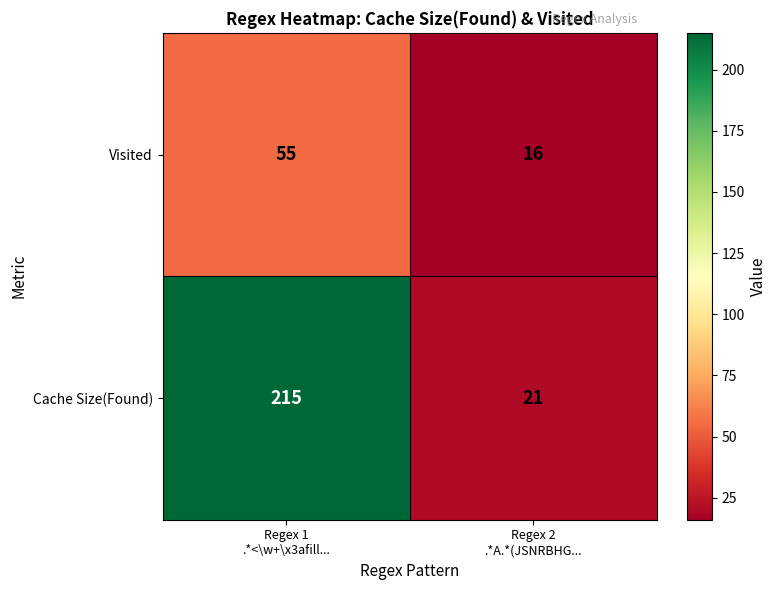

List the series in order of their peak value, lowest first.

Visited, Cache Size(Found)